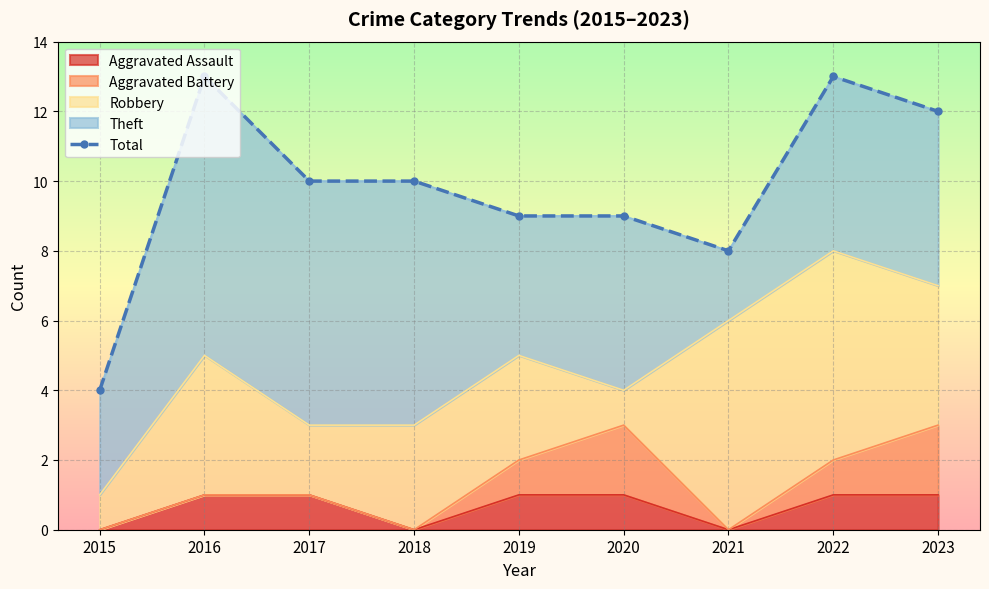

How many data points are less than 10?

4